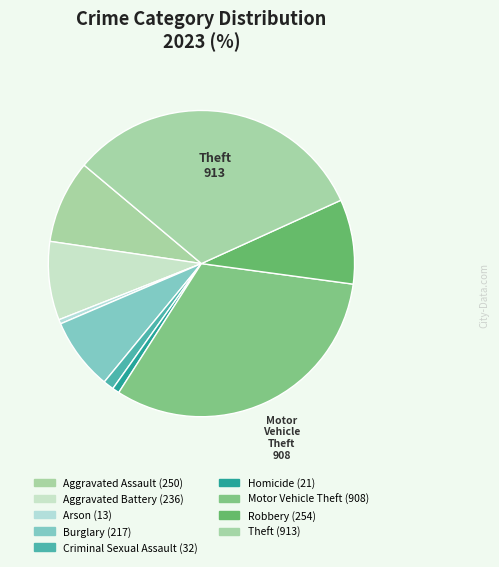

How many segments does this pie chart have?

9